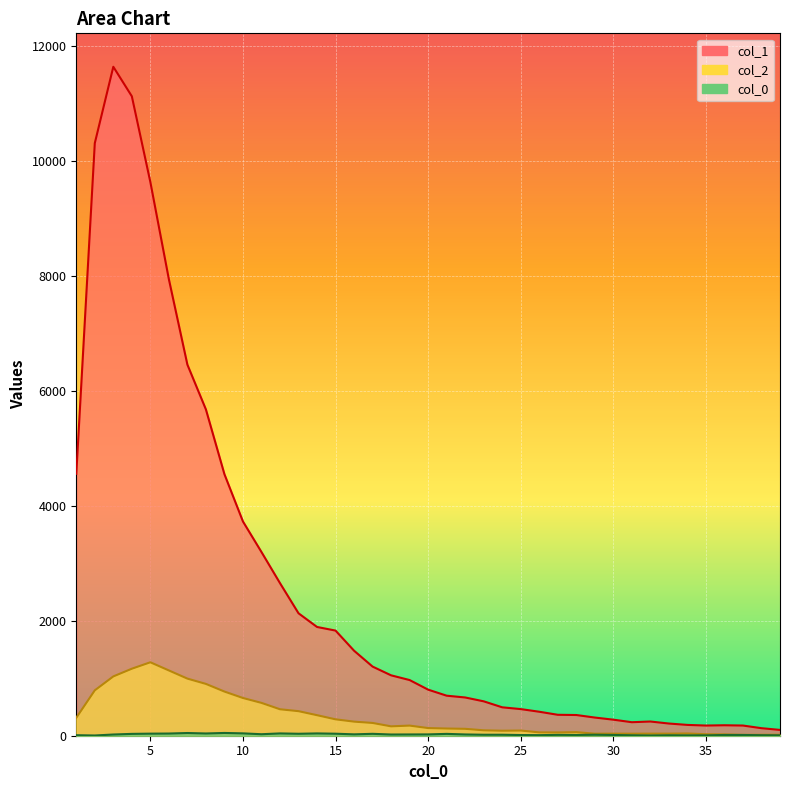

What is the value of the col_2 point at the 26th from the left?

58